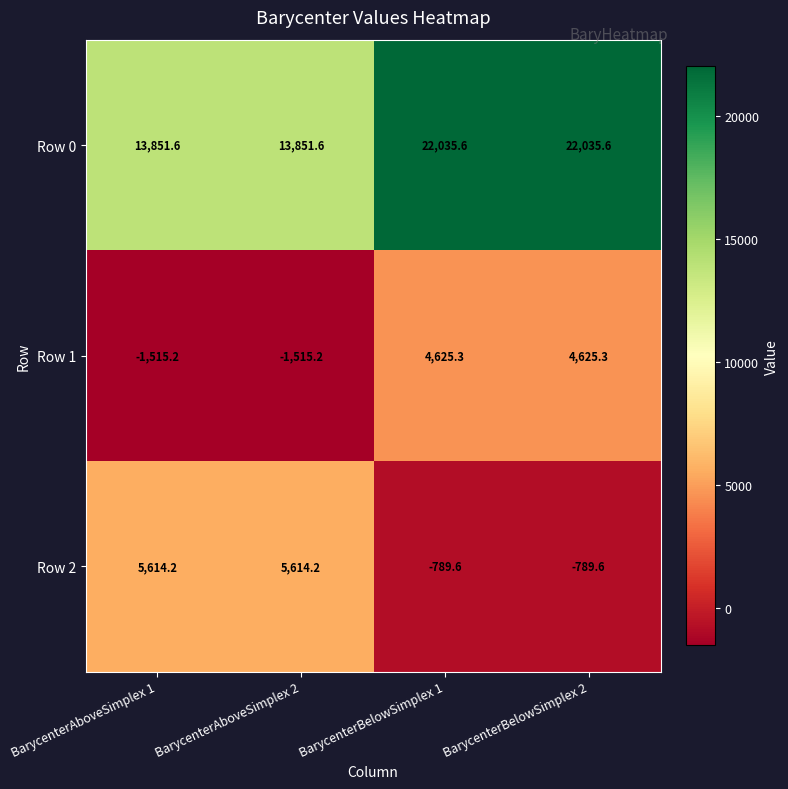

Rank the series by their maximum value, from lowest to highest.

Row 1, Row 2, Row 0